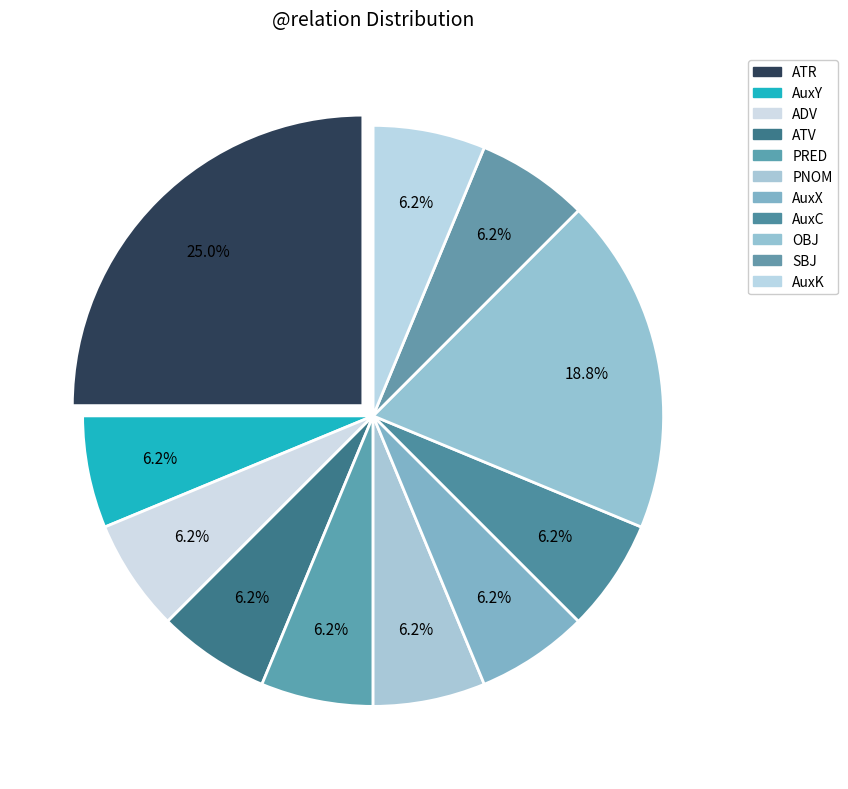

What is the largest slice in the pie chart?

ATR